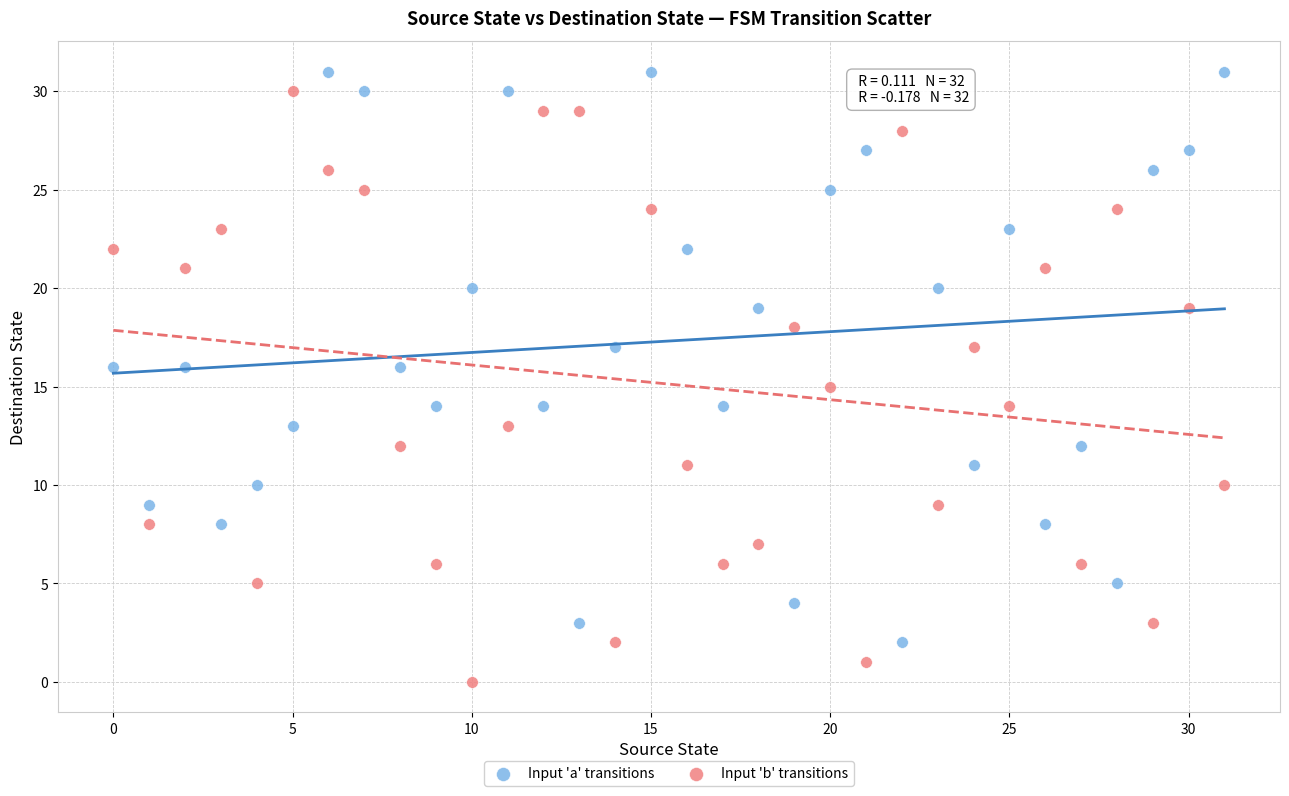

What are all the series names shown in the legend?

Input 'a' transitions, Input 'b' transitions